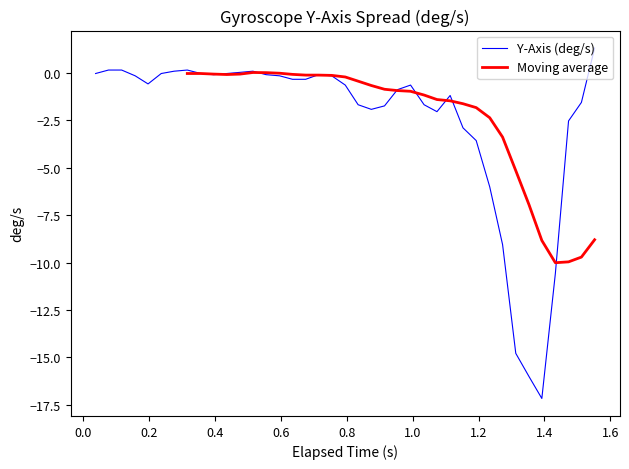

How many data points in Moving average are less than -1?

14